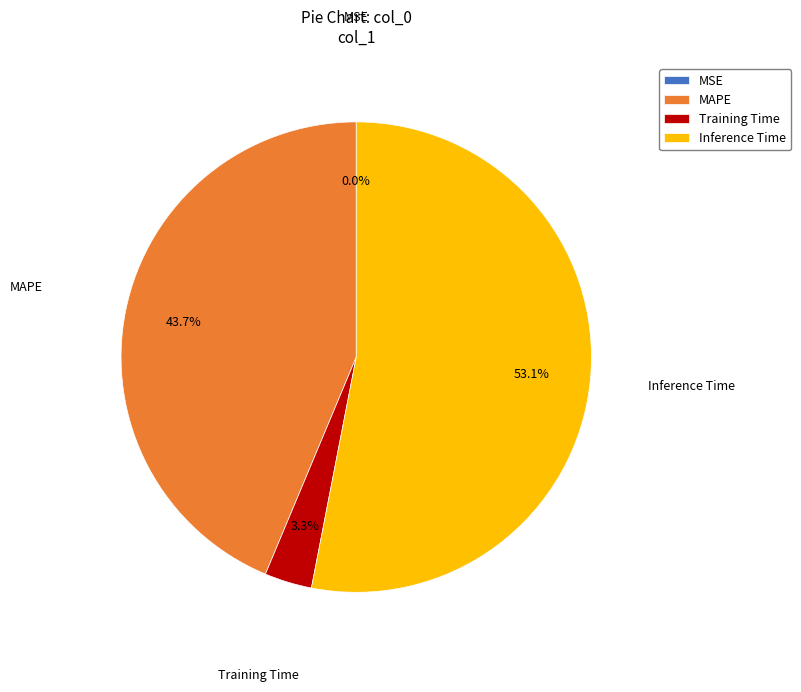

Which slice is the largest?

Inference Time